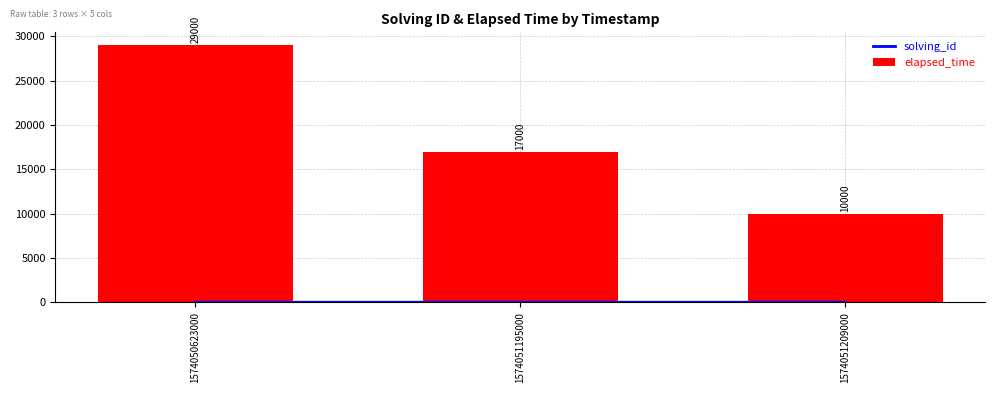

Which series has the widest spread of values?

elapsed_time